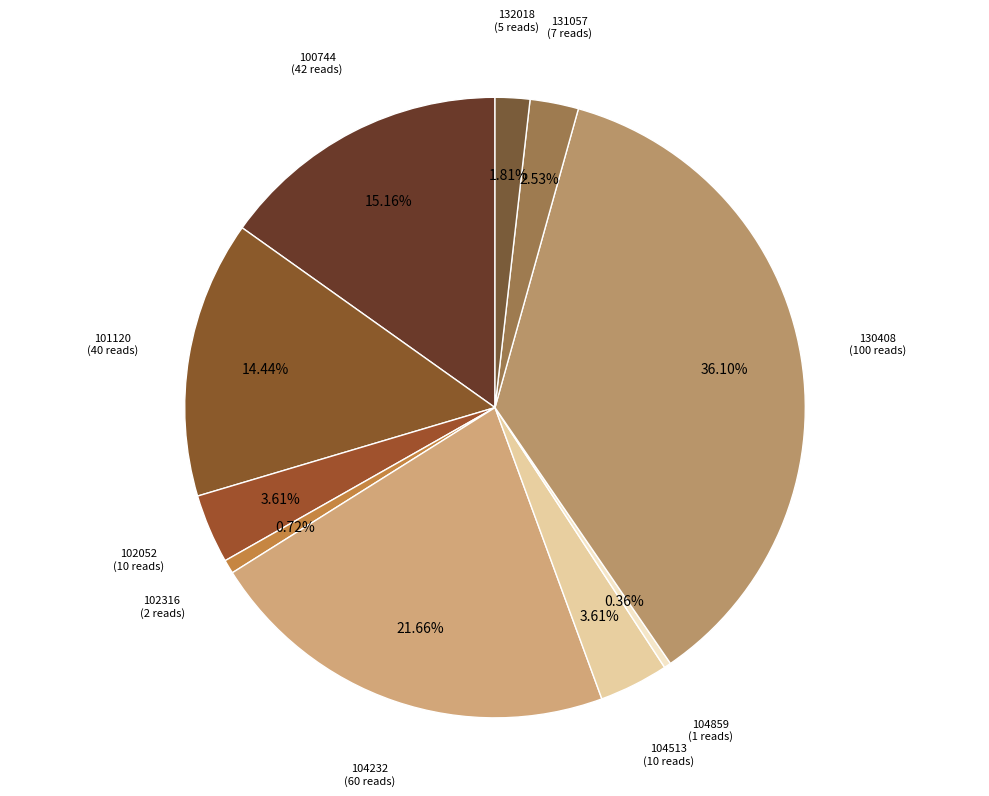

Approximately how many times larger is the value at 104513 compared to 100744?

0.2